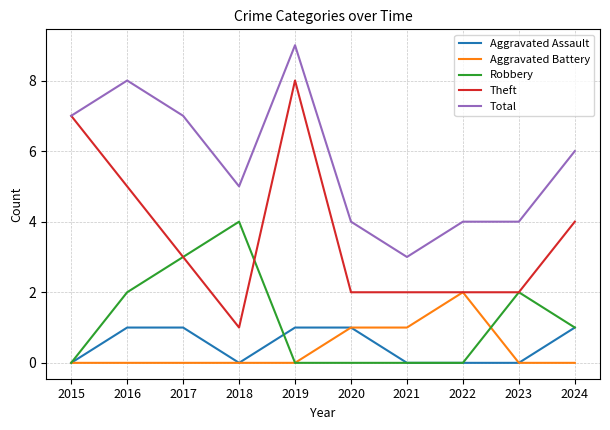

Which series has the widest spread of values?

Theft